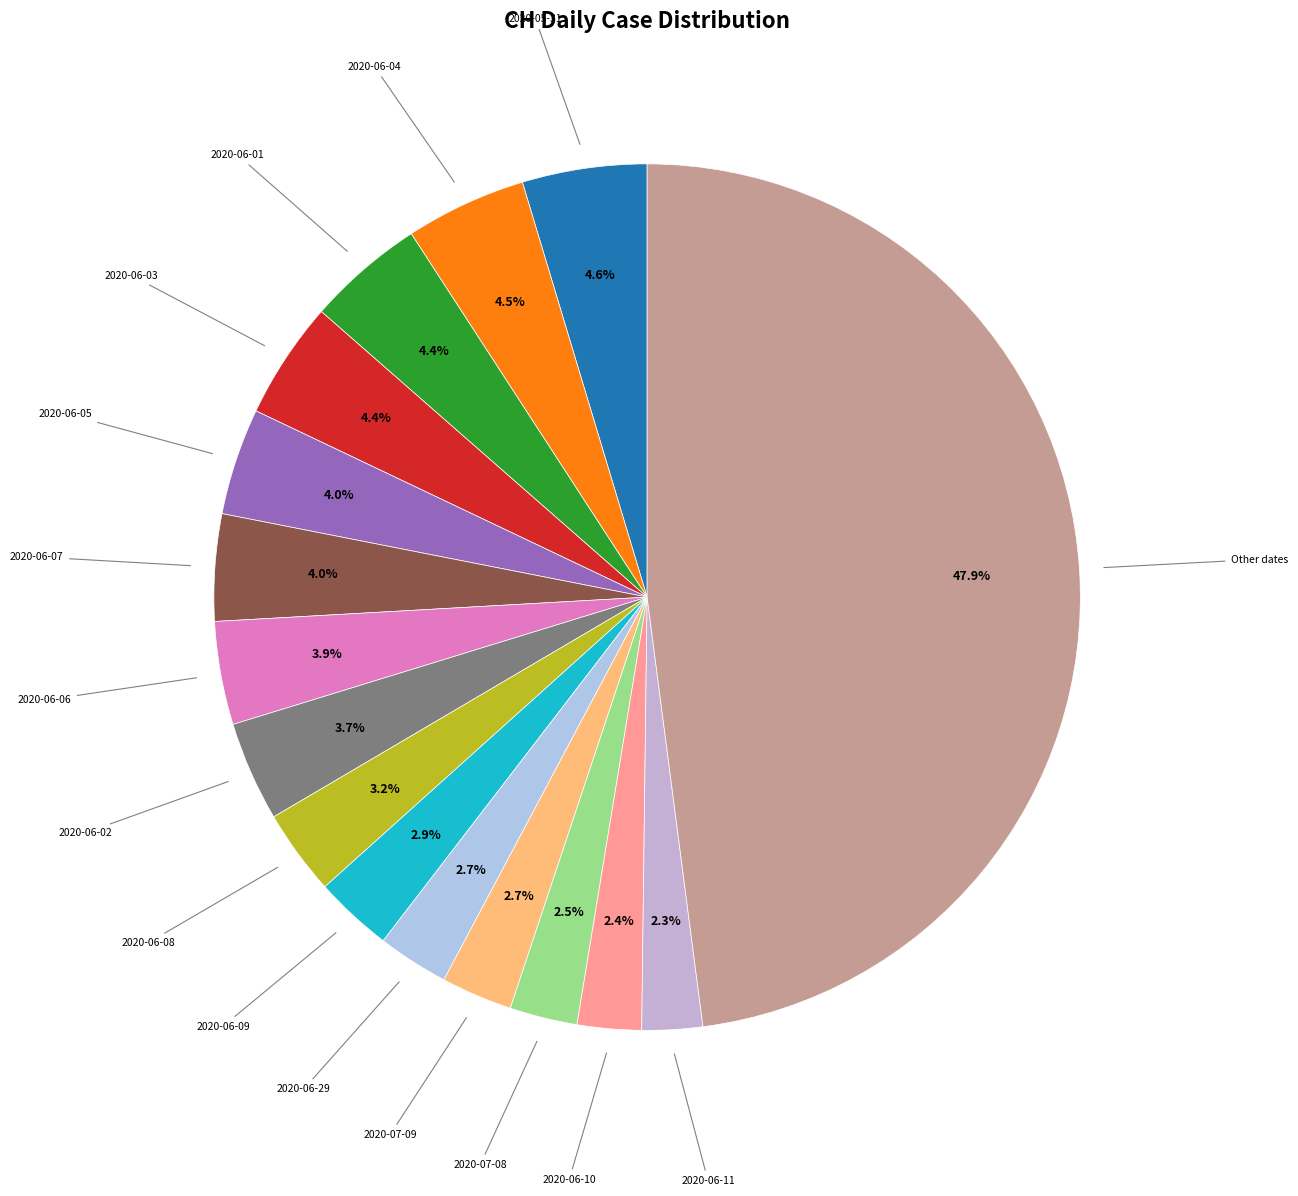

Combined, what portion of the pie is 2020-06-03 and 2020-06-04?

8.9%